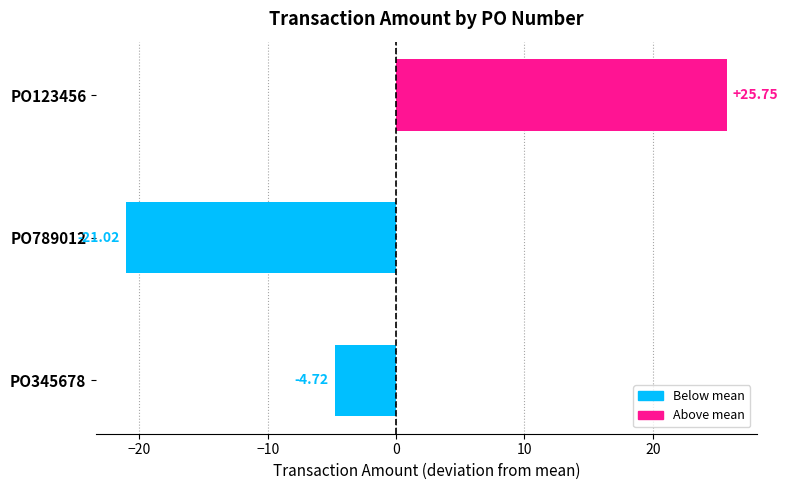

What is the difference between the second highest and minimum values?

16.3